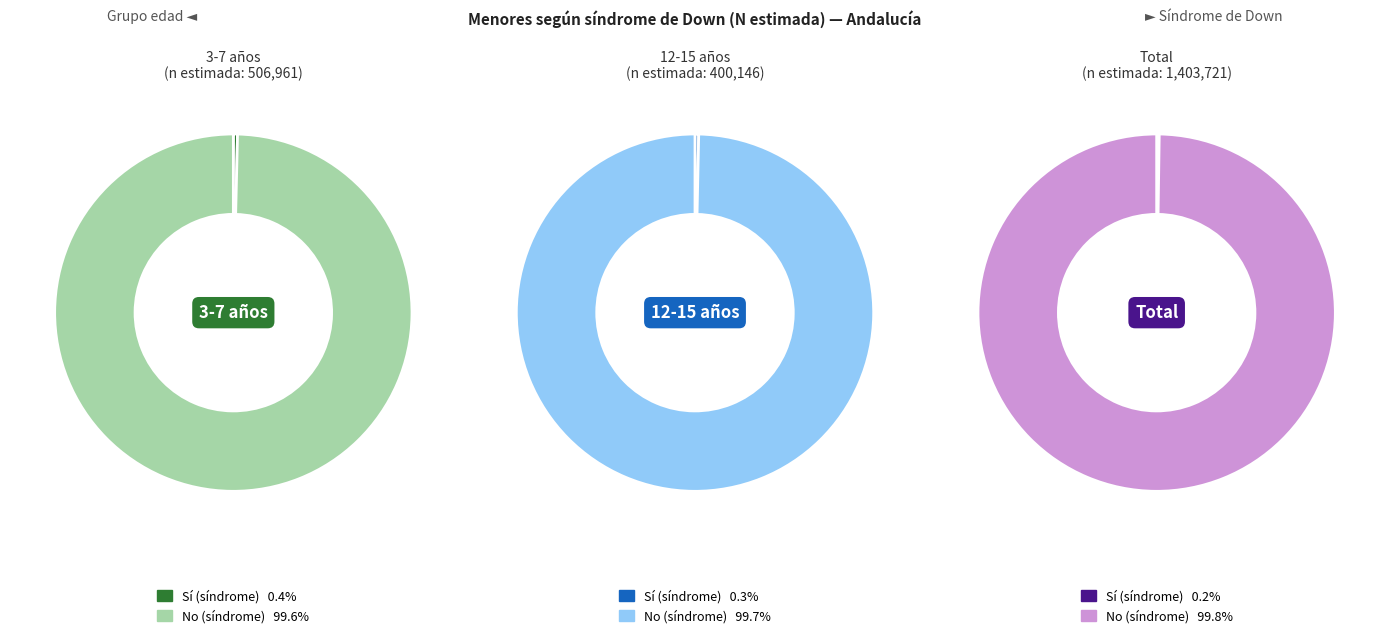

Does 0 represent more than half of the total?

No